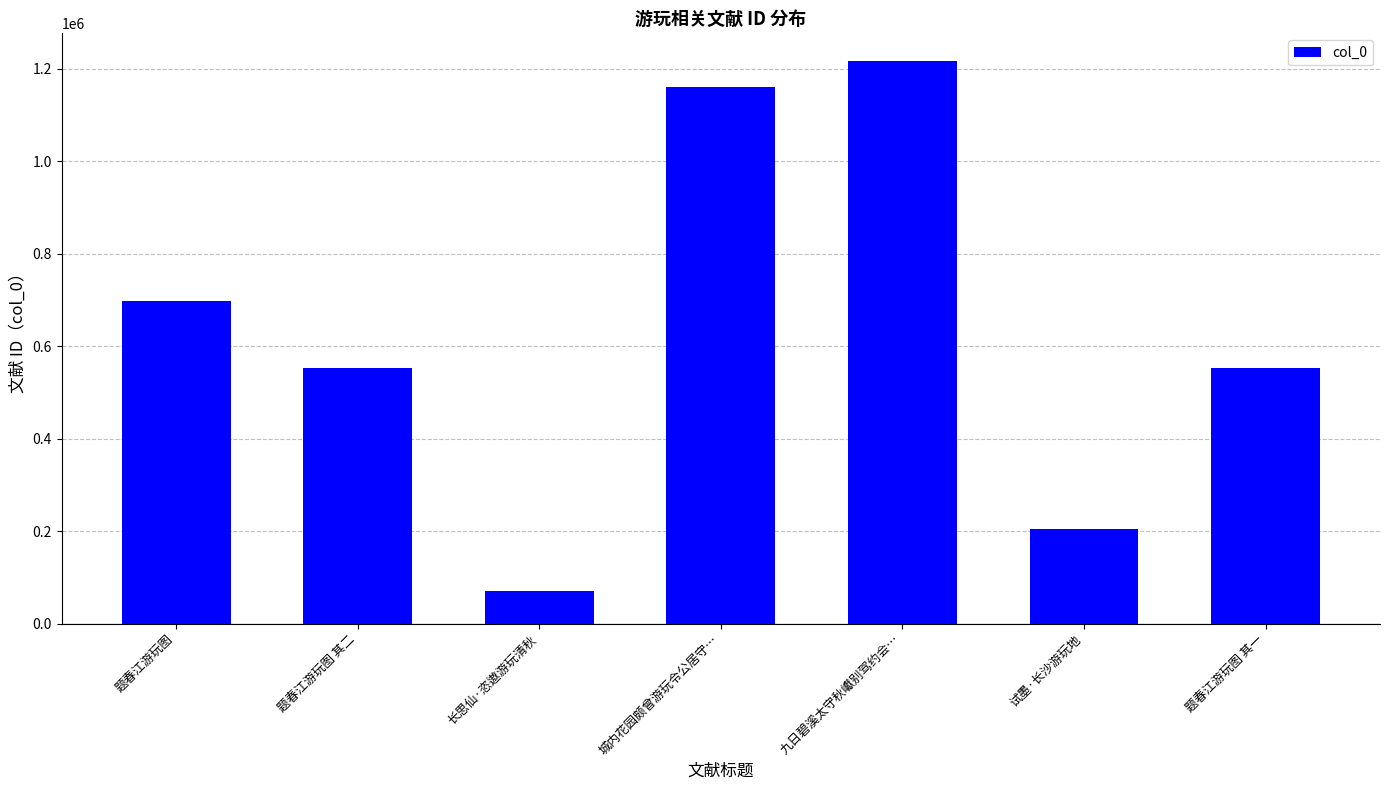

What is the ratio of the value at 题春江游玩图 其一 to the value at 题春江游玩图?

0.8